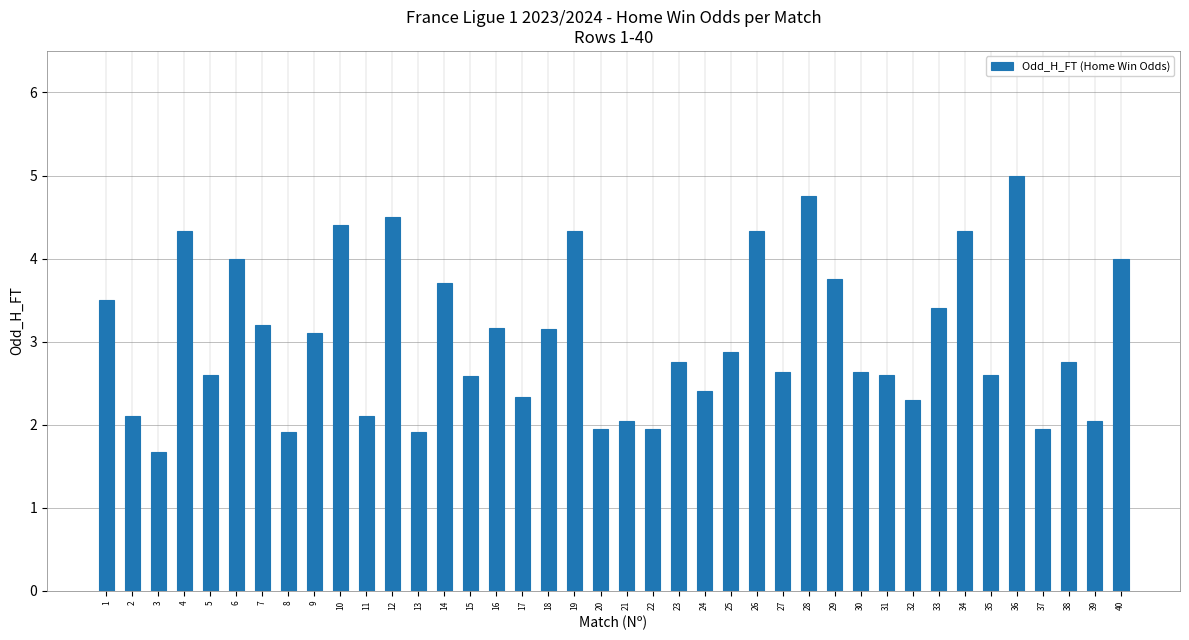

Does the chart contain any negative values?

No